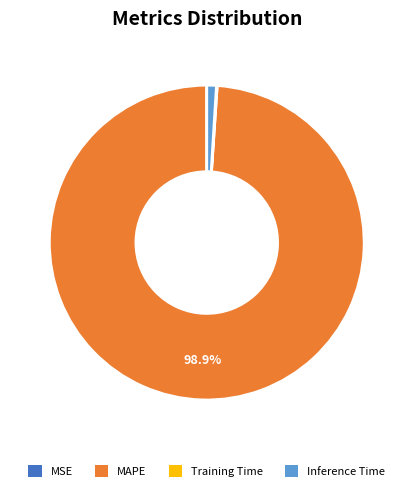

To the nearest percent, what portion does MAPE represent?

99%